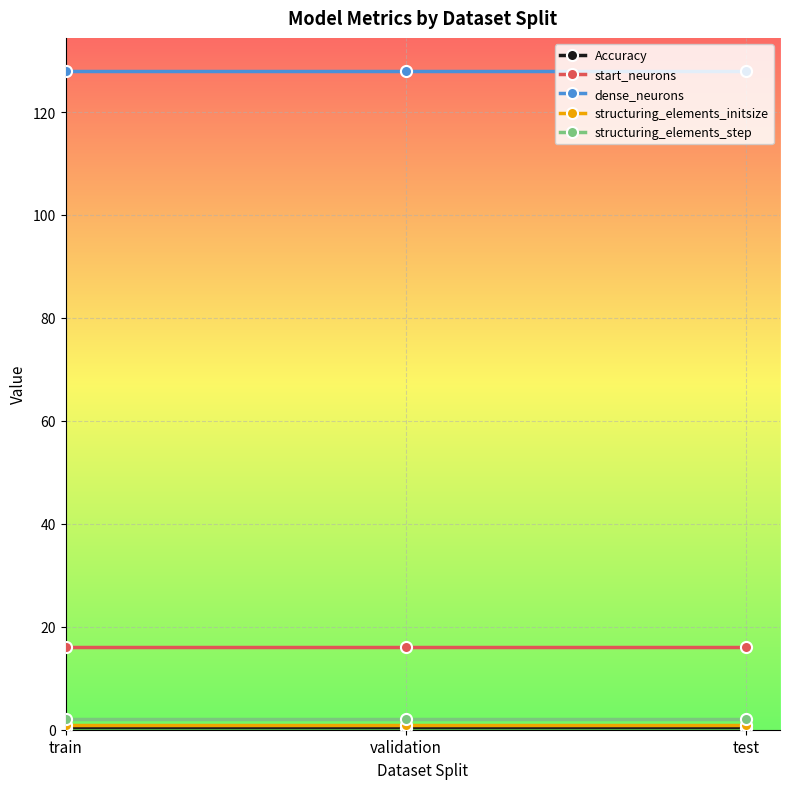

What is the maximum value for start_neurons?

16.0